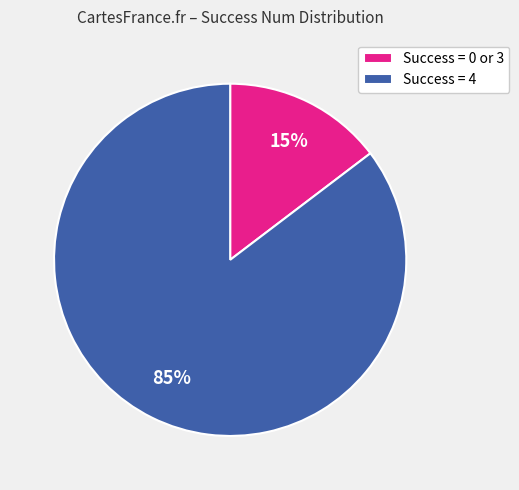

Is there any slice that represents more than half of the pie?

Yes